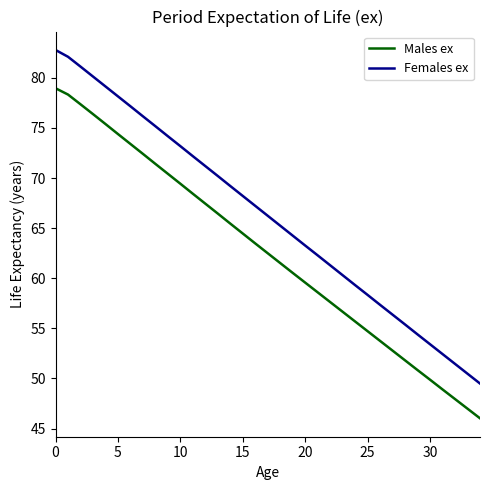

List the series in order of their overall mean, highest first.

Females ex, Males ex